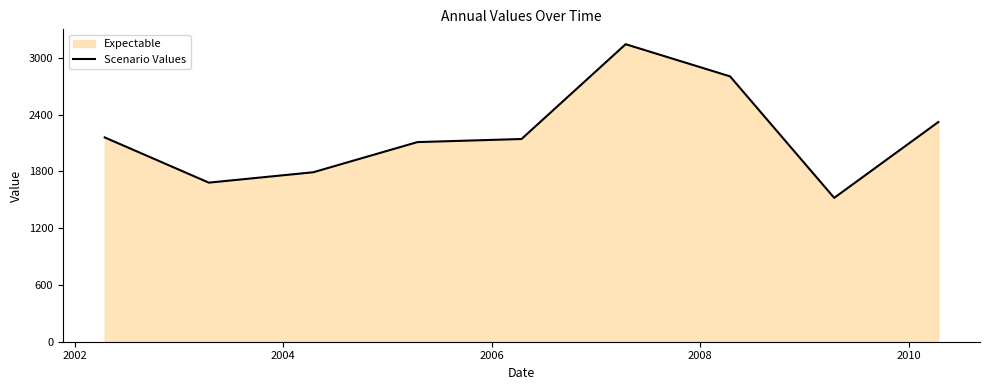

What is the difference between the maximum and minimum values?

1623.3